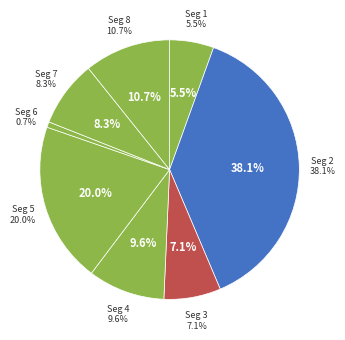

What portion of the pie excludes signal segment 1?

94.5%